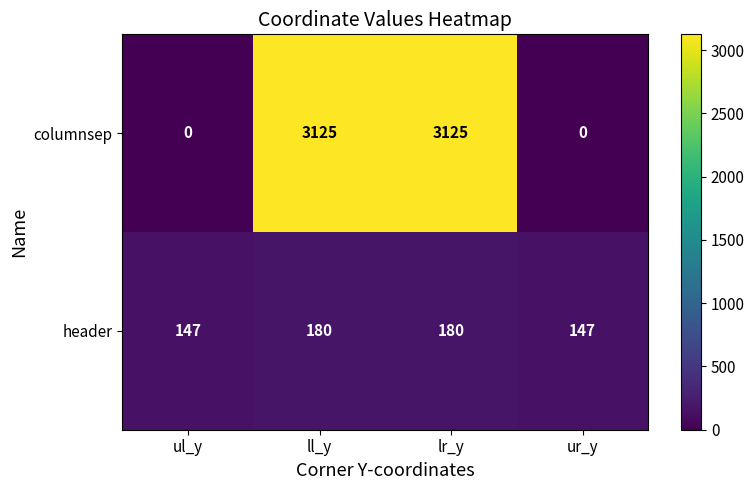

Rank the series by their maximum value, from highest to lowest.

columnsep, header